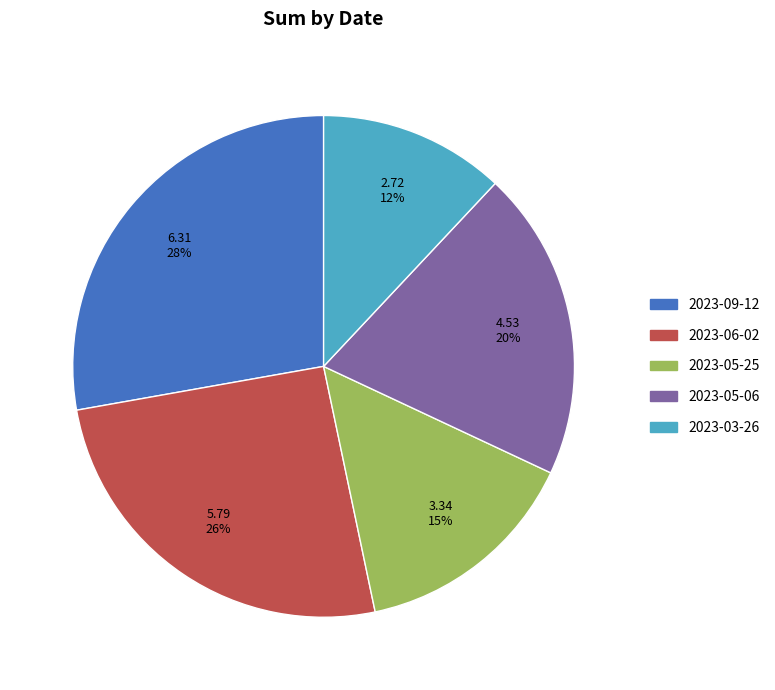

Between 2023-03-26 and 2023-05-25, which is larger?

2023-05-25